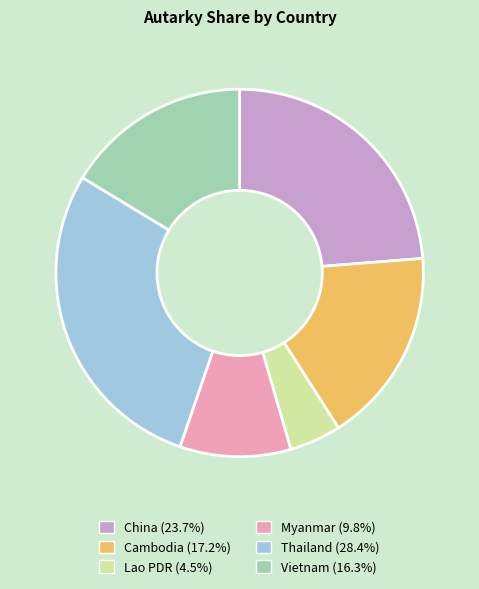

Does Cambodia account for over 50% of the chart?

No